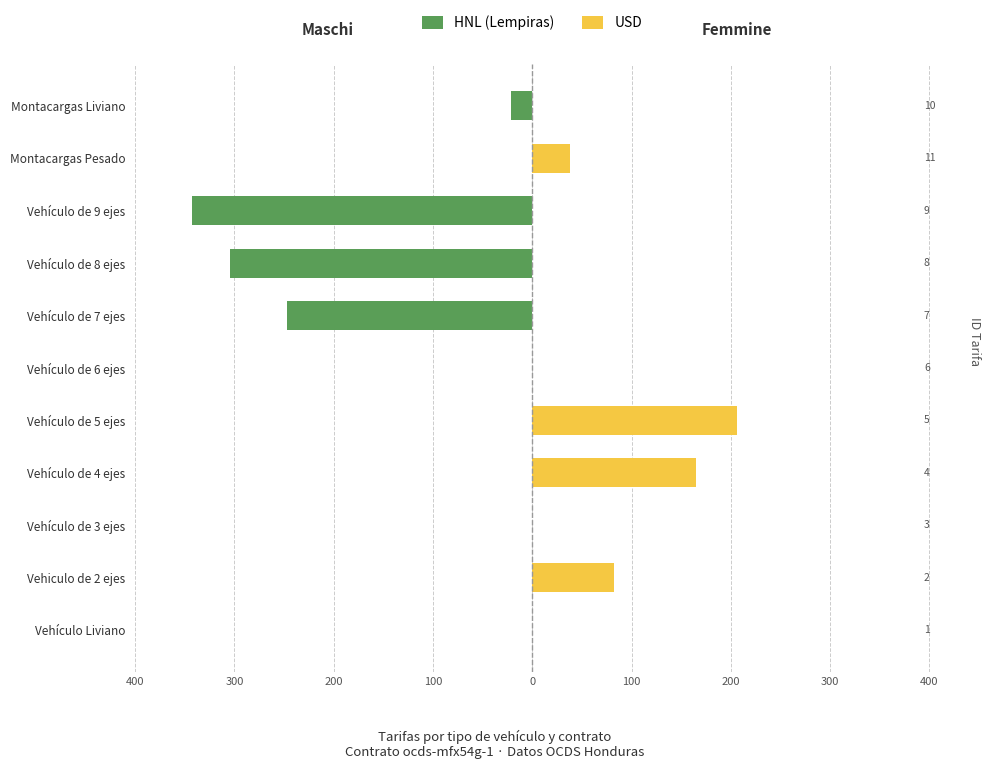

What is the highest value of the Femmine series?

206